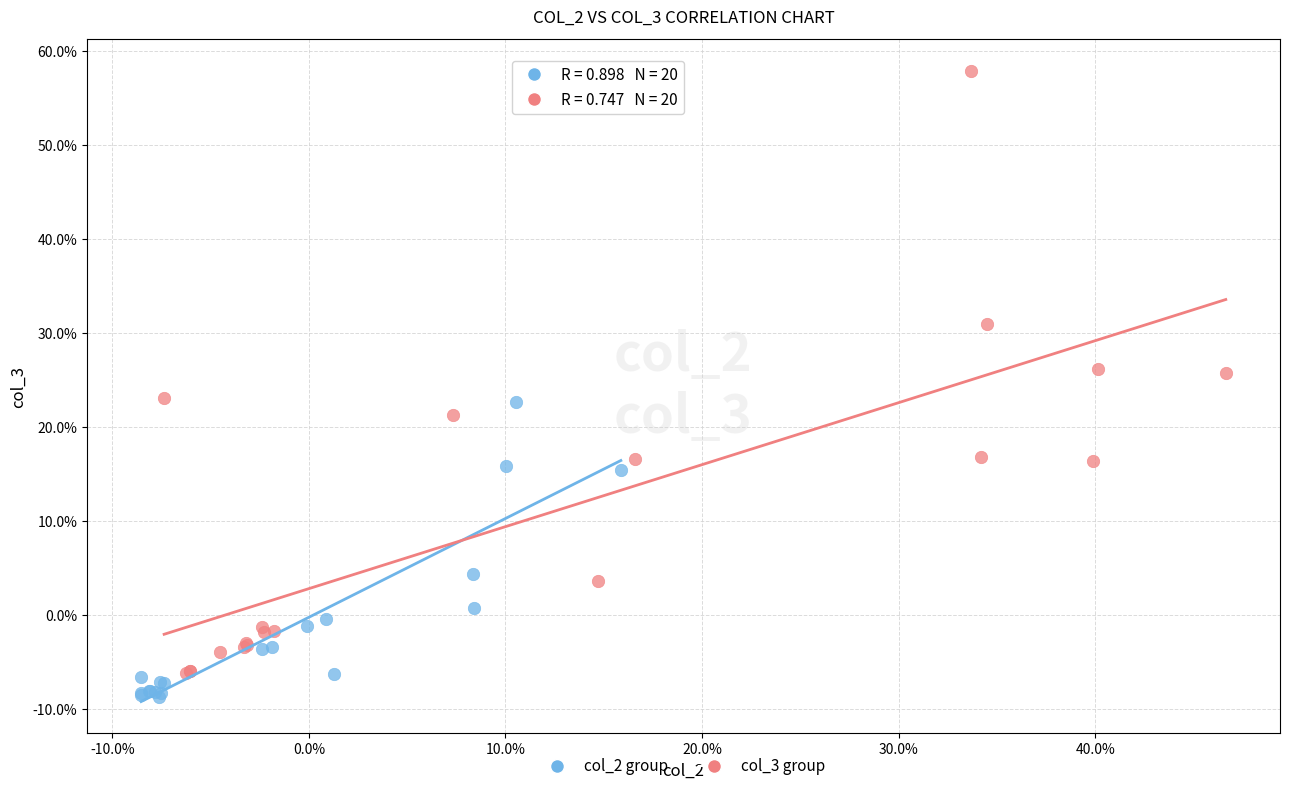

Which series has the widest spread of Y values?

col_3 group